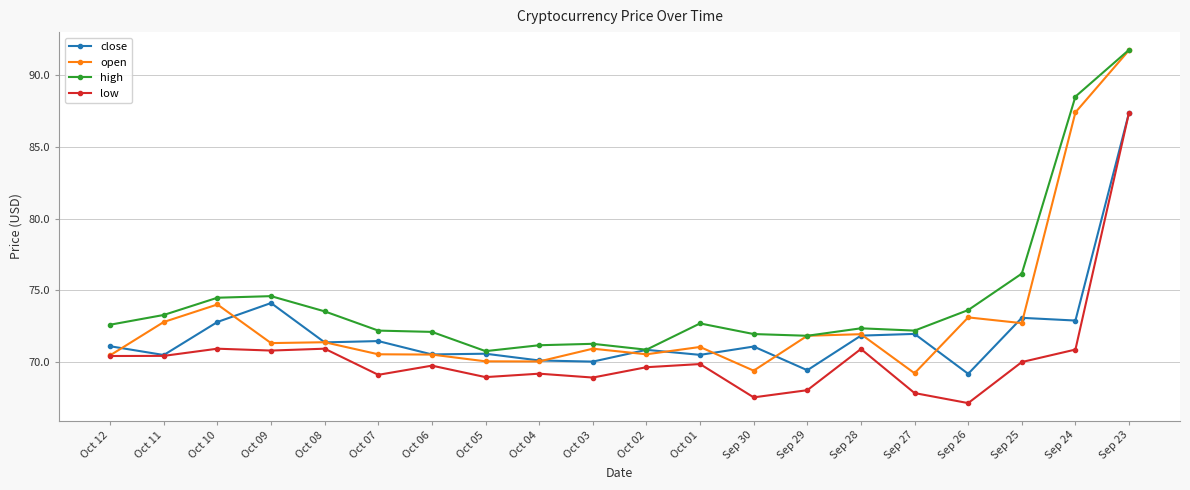

Is it true that low equals 114.4 at Sep 30?

False